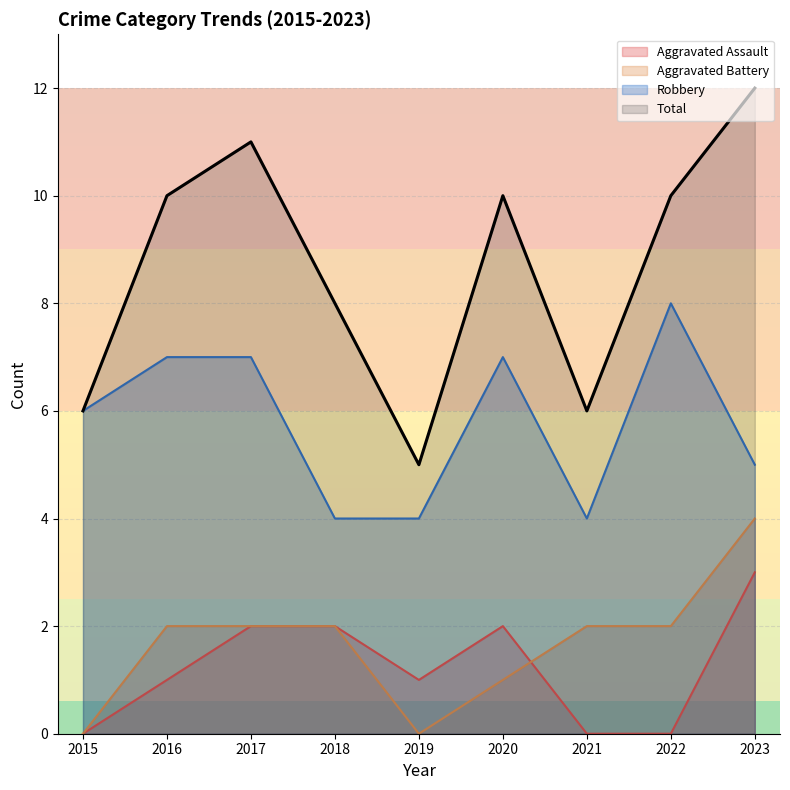

True or false: Aggravated Battery and Robbery intersect in this chart.

False